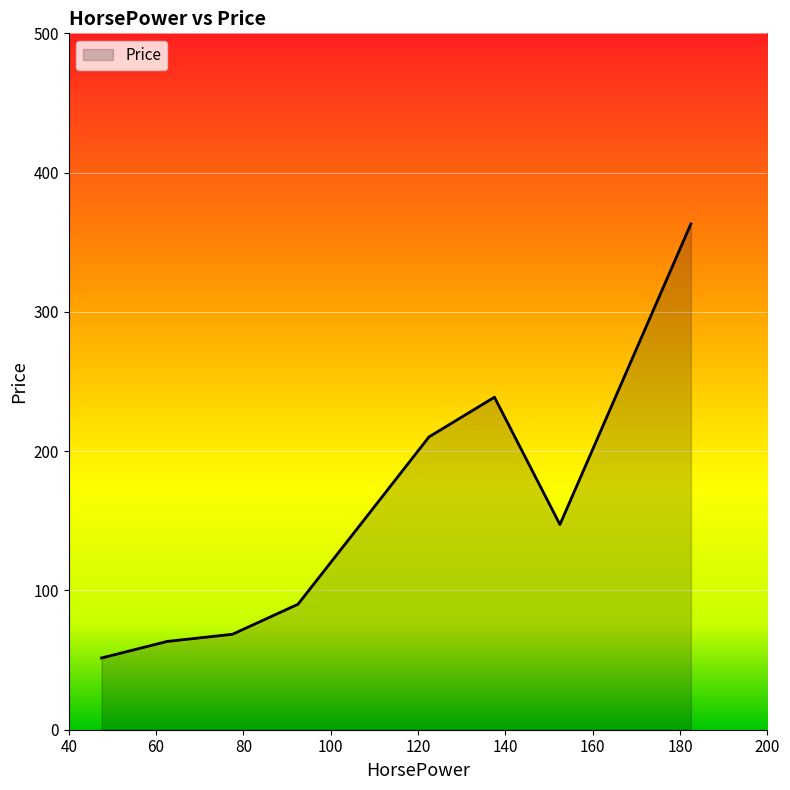

What is the difference between the maximum and minimum values?

311.7